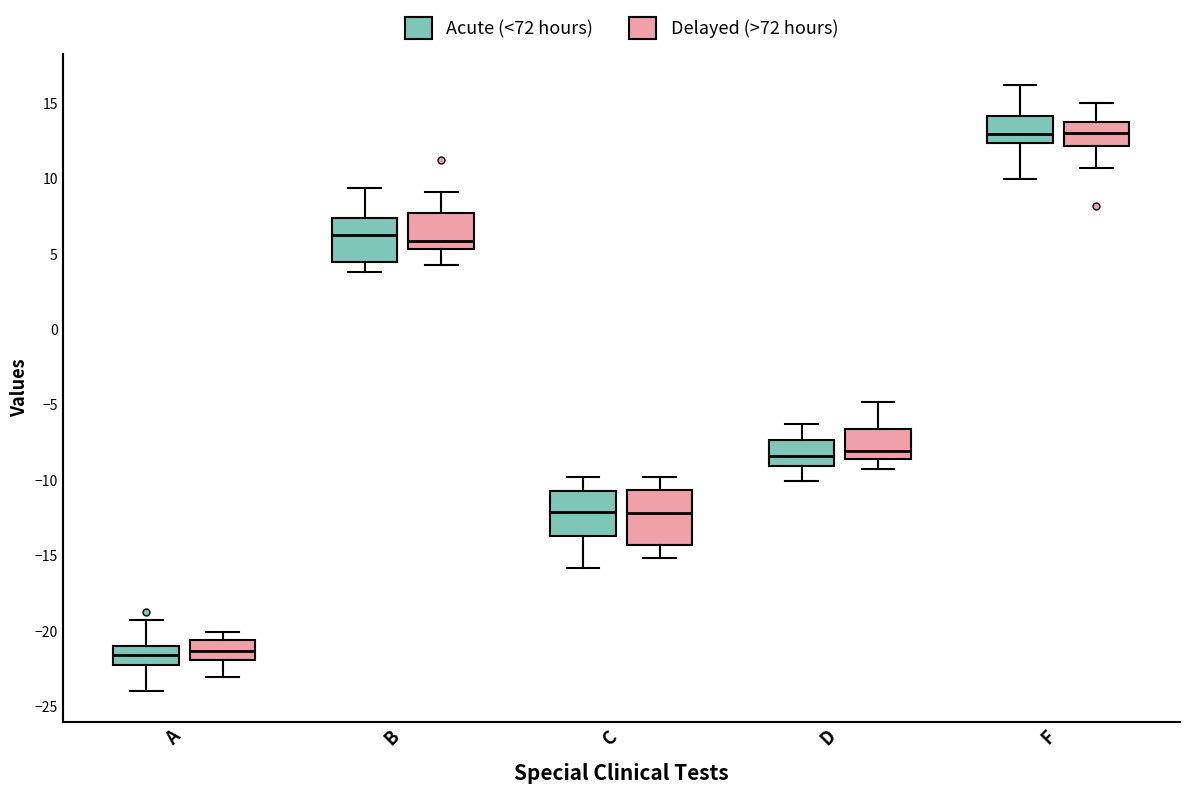

Reading left to right, read every box against the y-axis: the position of its median line, the range the box covers, and the ends of its whiskers. The values are not printed on the chart, so give them approximately, as read against the axis.

A (Acute (<72 hours)): median -21.5, box -22.5 to -21.0, whiskers -24.0 to -19.0
A (Delayed (>72 hours)): median -21.5, box -22.0 to -20.5, whiskers -23.0 to -20.0
B (Acute (<72 hours)): median 6.5, box 4.5 to 7.5, whiskers 4.0 to 9.5
B (Delayed (>72 hours)): median 6.0, box 5.5 to 7.5, whiskers 4.5 to 9.0
C (Acute (<72 hours)): median -12.0, box -13.5 to -10.5, whiskers -16.0 to -10.0
C (Delayed (>72 hours)): median -12.0, box -14.5 to -10.5, whiskers -15.0 to -10.0
D (Acute (<72 hours)): median -8.5, box -9.0 to -7.5, whiskers -10.0 to -6.5
D (Delayed (>72 hours)): median -8.0, box -8.5 to -6.5, whiskers -9.0 to -5.0
F (Acute (<72 hours)): median 13.0, box 12.5 to 14.0, whiskers 10.0 to 16.0
F (Delayed (>72 hours)): median 13.0, box 12.0 to 13.5, whiskers 10.5 to 15.0